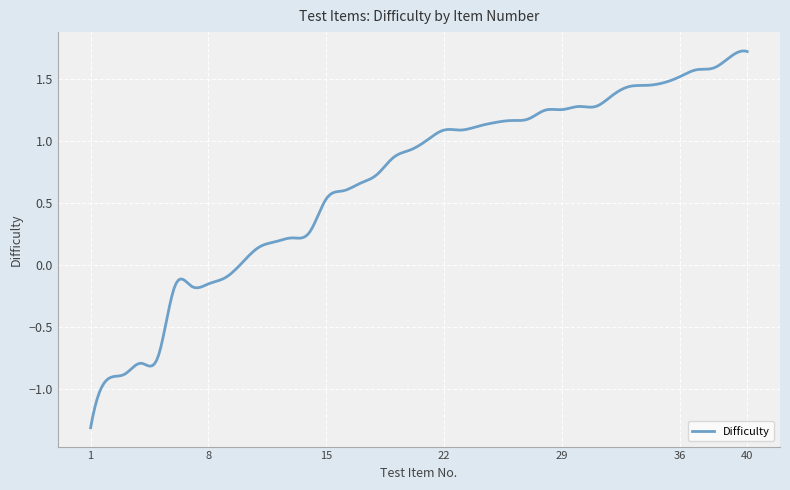

How many lines are shown in the chart?

1